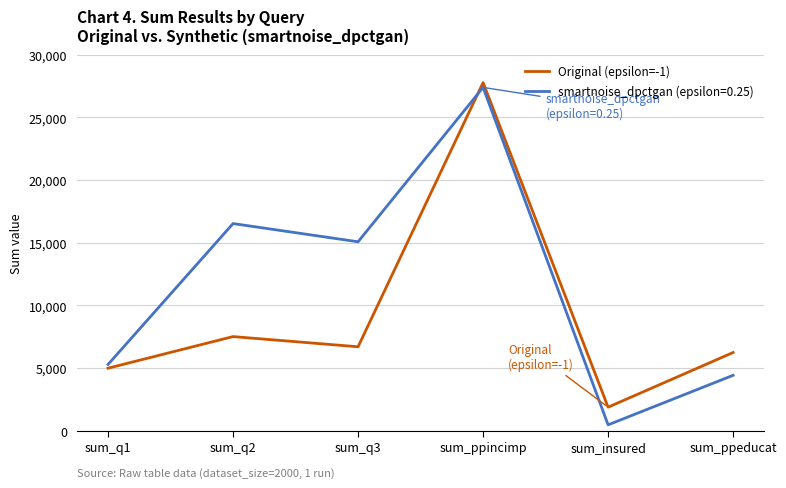

What value does the Original (epsilon=-1) series have at sum_q3?

6698